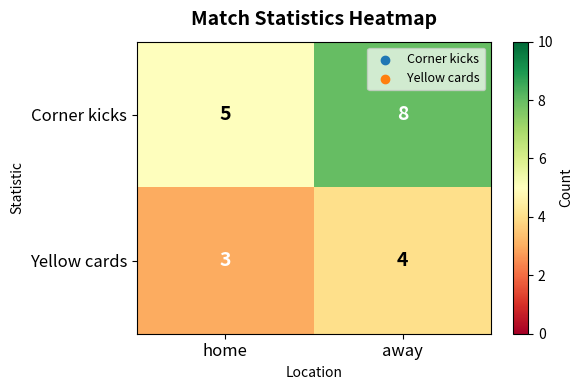

What is the sum of all Yellow cards values?

7